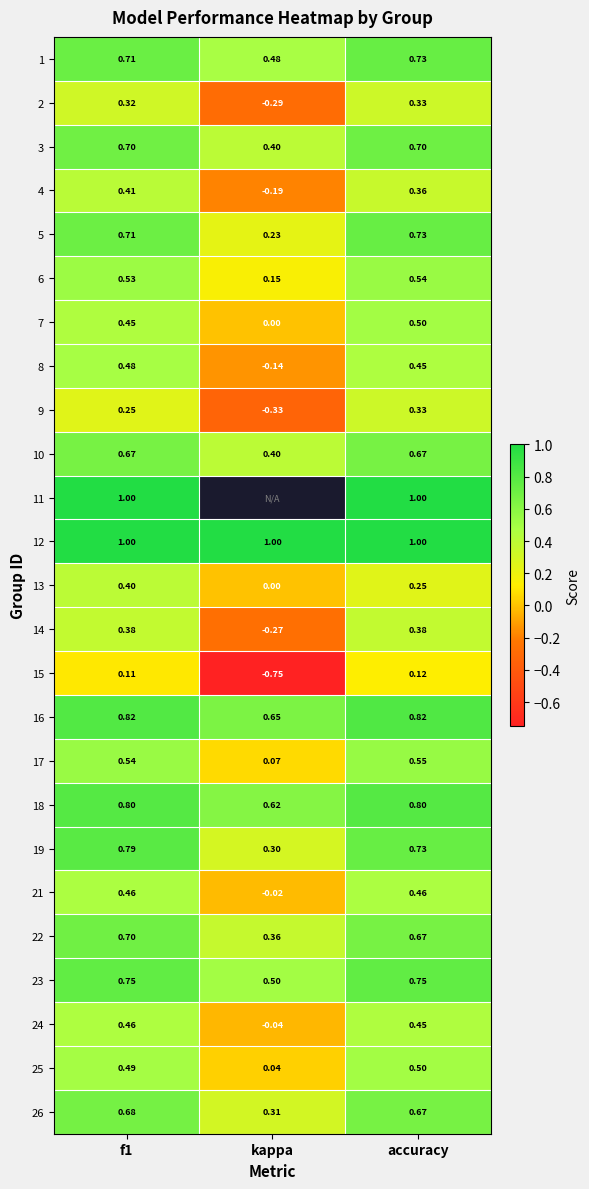

What is the spread (max minus min) of values at kappa?

1.8